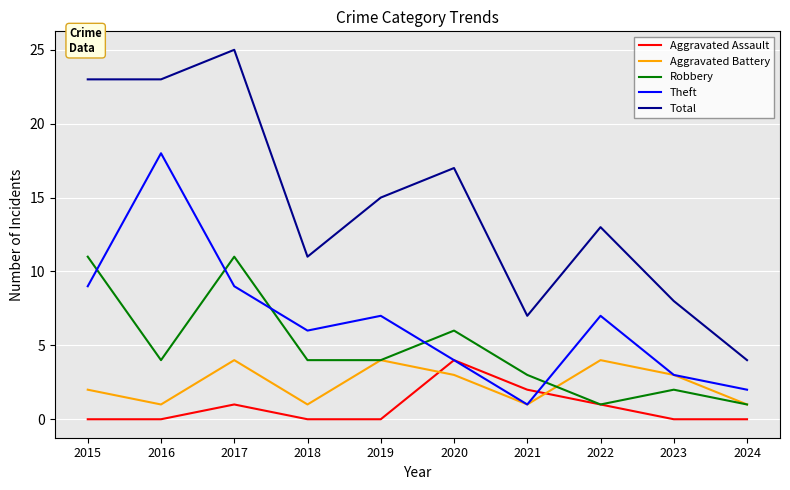

What is the average value of the Aggravated Assault series?

1